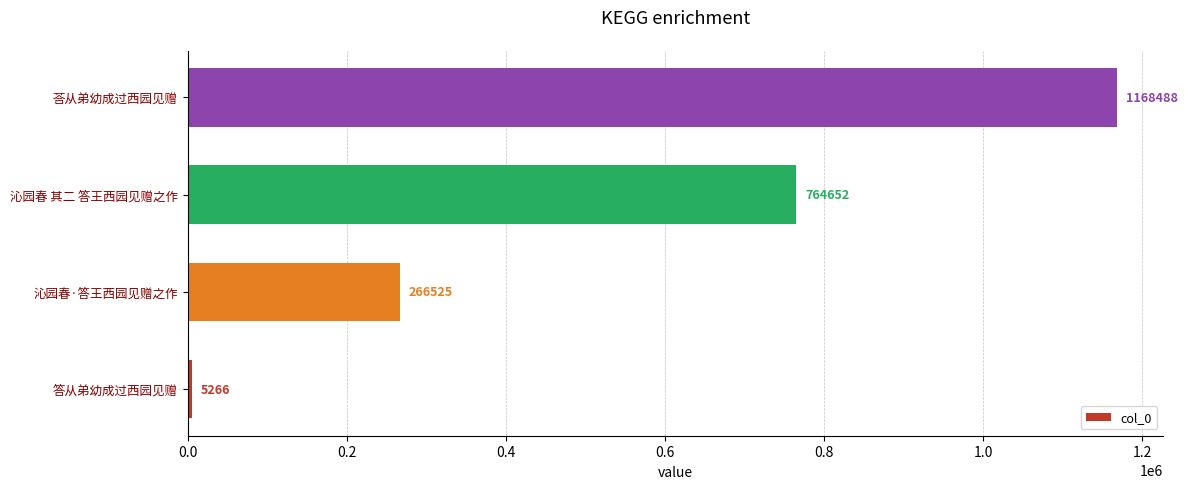

What is the difference between the maximum and minimum values?

1163222